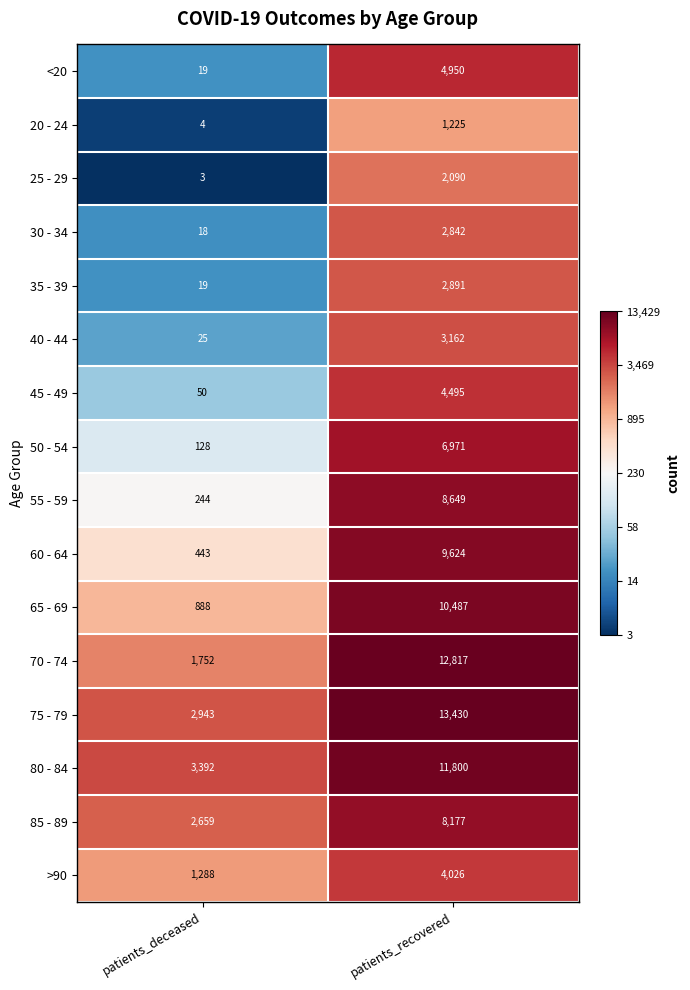

How many distinct data groups are displayed?

16